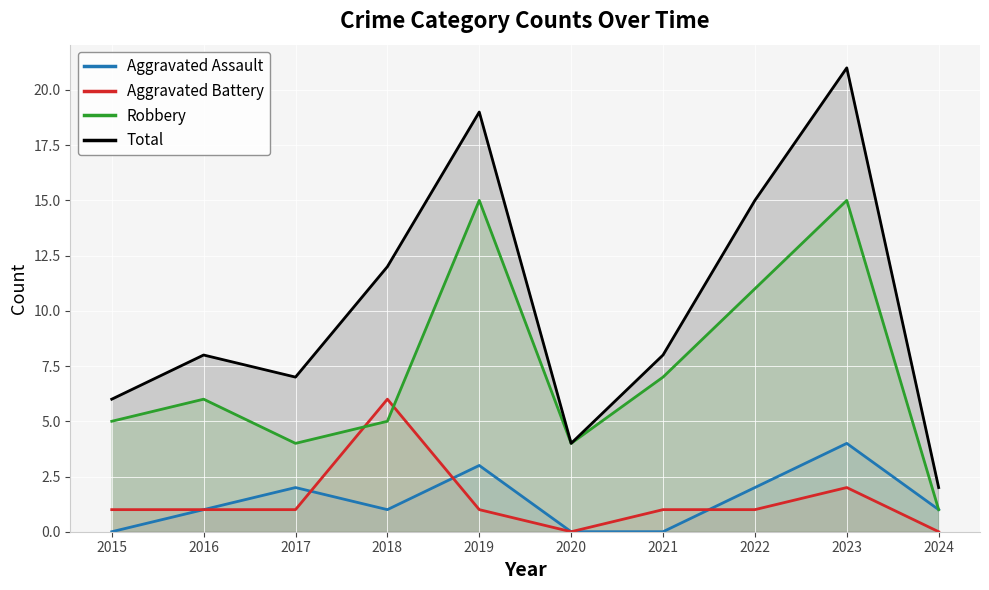

What is the approximate value of Total at 2016?

8